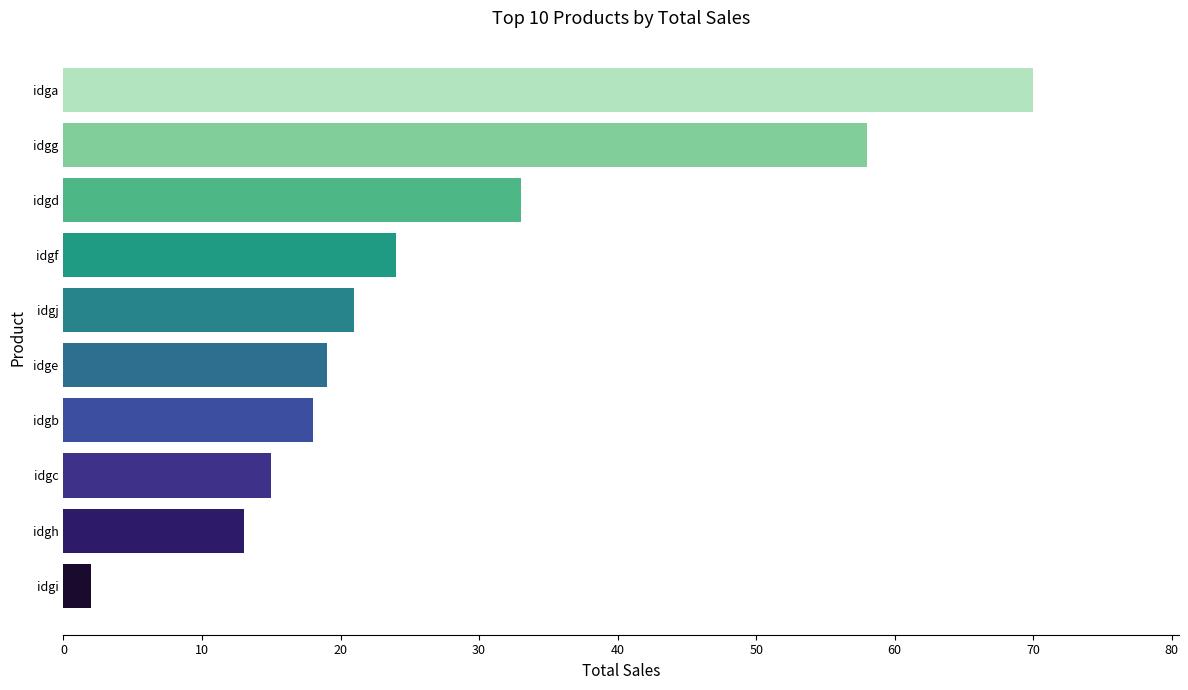

Which label corresponds to the smallest value in the chart?

idgi